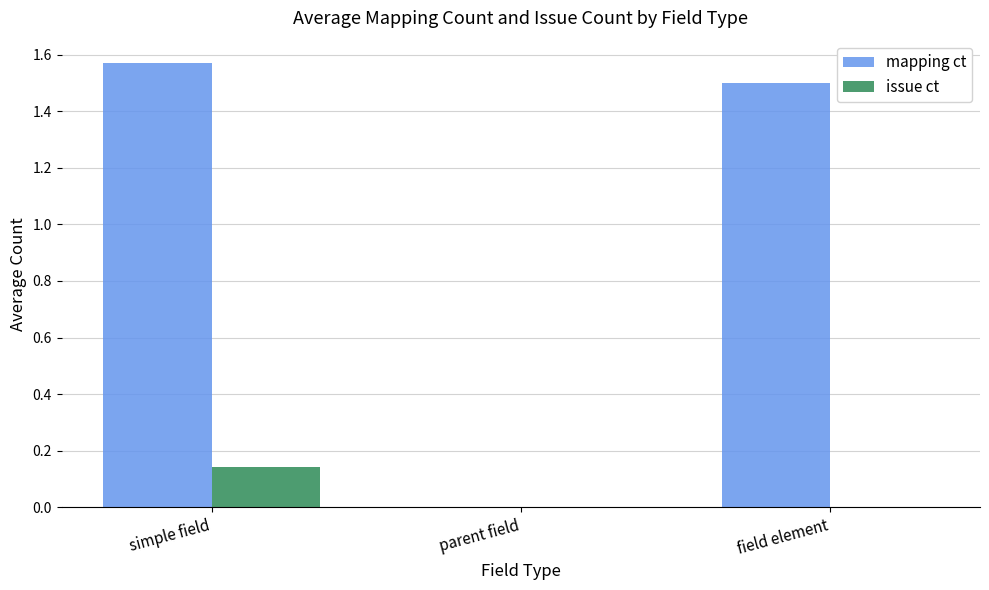

What is the total value across all series at field element?

1.5